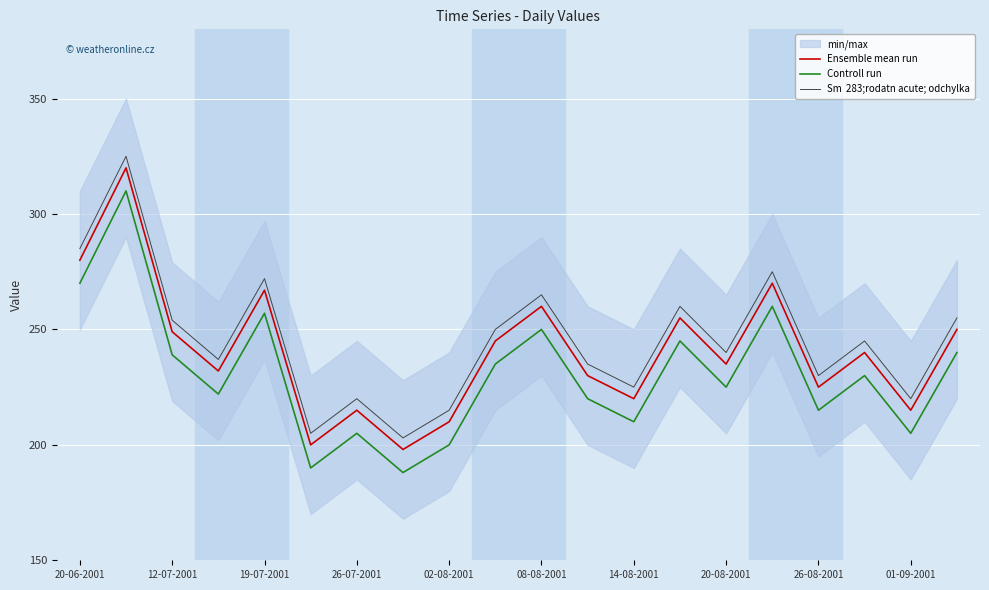

Reading right to left, transcribe all the data shown in this chart.

Ensemble mean run: 250	215	240	225	270	235	255	220	230	260	245	210	198	215	200	267	232	249	320	280
Controll run: 240	205	230	215	260	225	245	210	220	250	235	200	188	205	190	257	222	239	310	270
Sm  283;rodatn acute; odchylka: 255	220	245	230	275	240	260	225	235	265	250	215	203	220	205	272	237	254	325	285